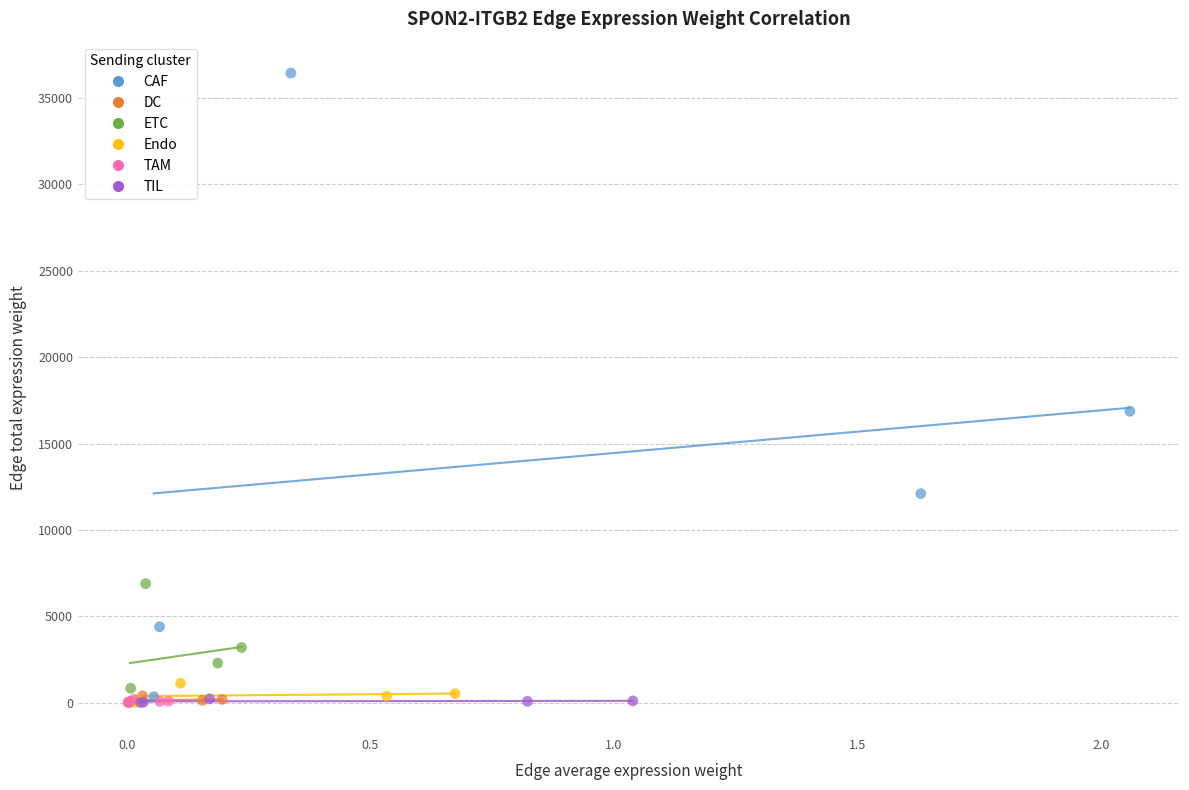

Which series contains the highest Y value?

CAF